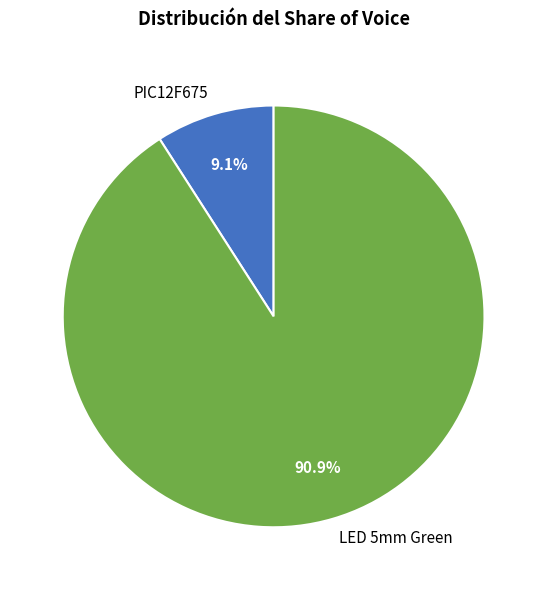

To the nearest percent, what percentage of the pie is PIC12F675?

9%